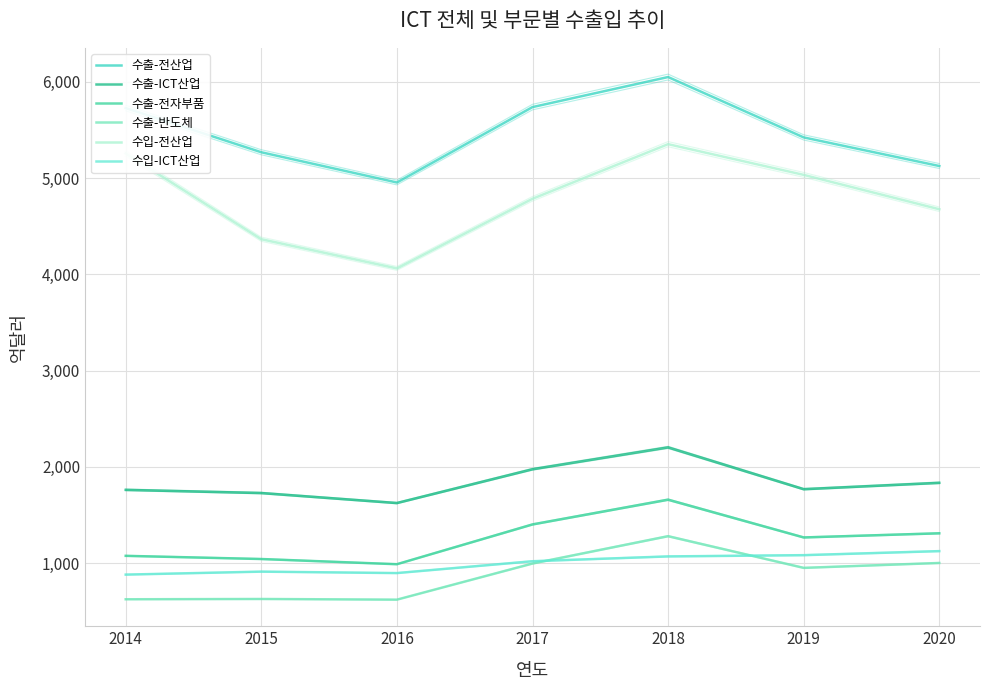

Reading left to right, transcribe all the data shown in this chart.

수출-전산업: 5727	5268	4954	5737	6049	5422	5125
수출-ICT산업: 1762	1729	1625	1976	2203	1769	1835
수출-전자부품: 1077	1044	990	1403	1660	1268	1311
수출-반도체: 626	629	622	997	1281	952	1003
수입-전산업: 5255	4365	4062	4785	5352	5033	4676
수입-ICT산업: 882	913	898	1021	1071	1084	1126